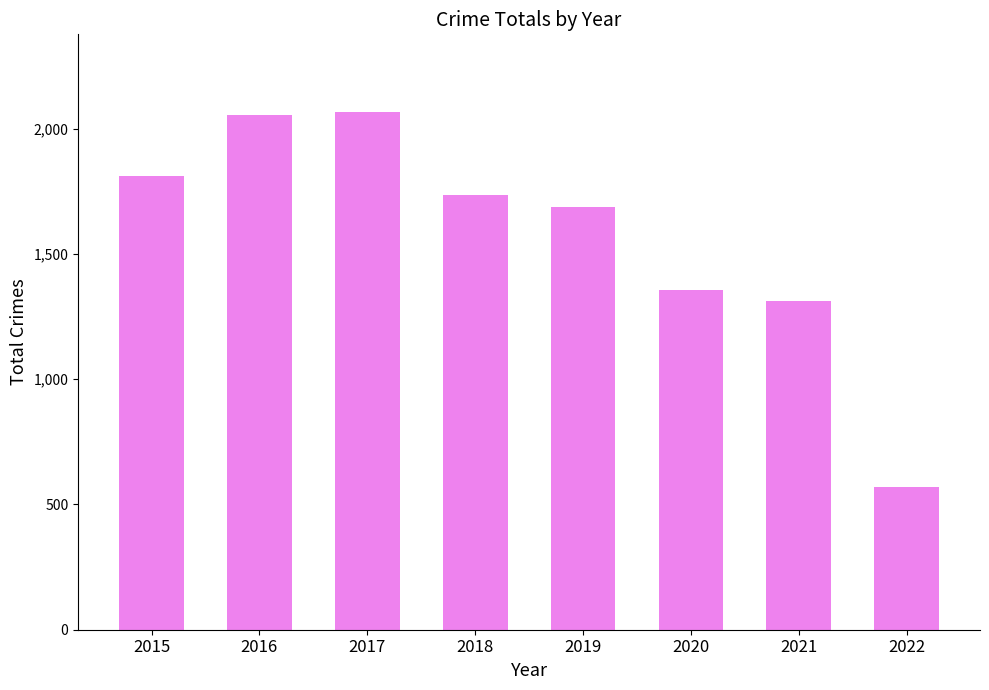

What is the change in value from 2015 to 2017?

+255